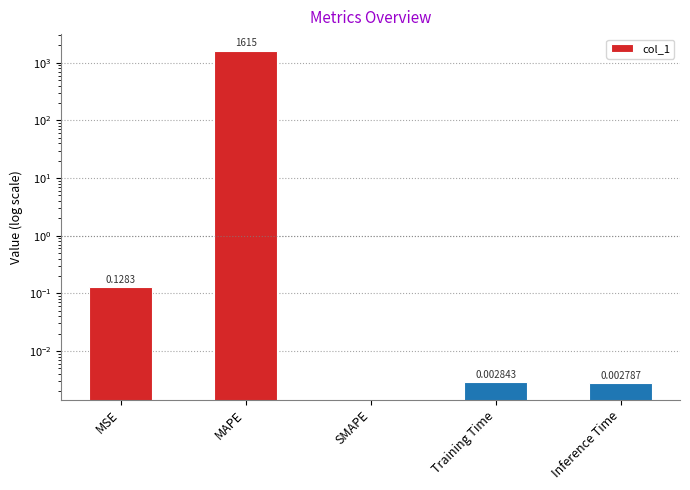

What is the label of the 3rd bar from the left?

SMAPE